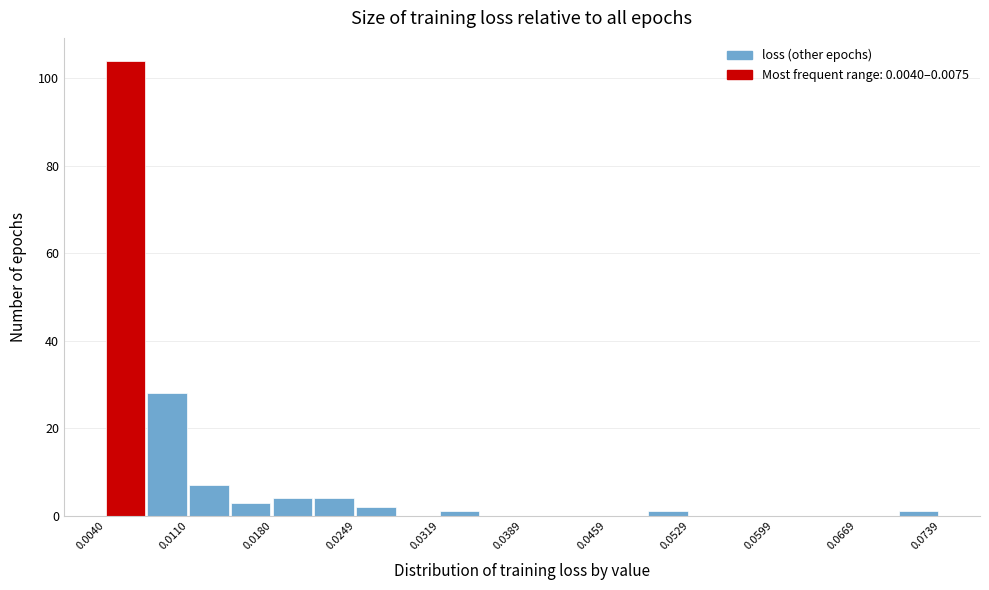

Read against the x-axis, roughly where is the centre of the tallest bar?

0.006